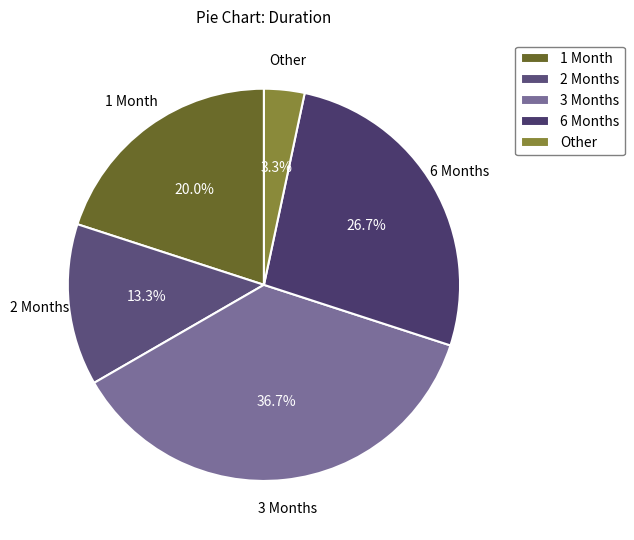

Combined, what portion of the pie is 6 Months and 1 Month?

46.7%